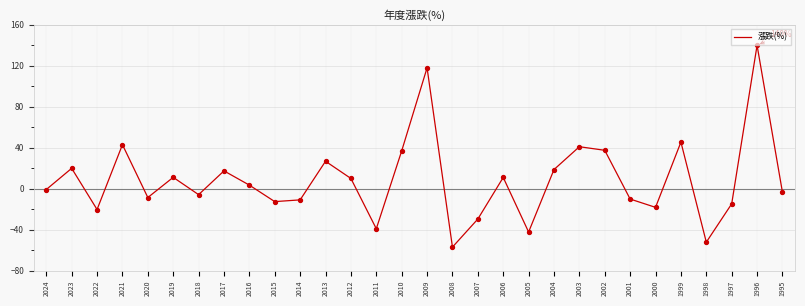

Which has a higher value, 2009 or 2005?

2009